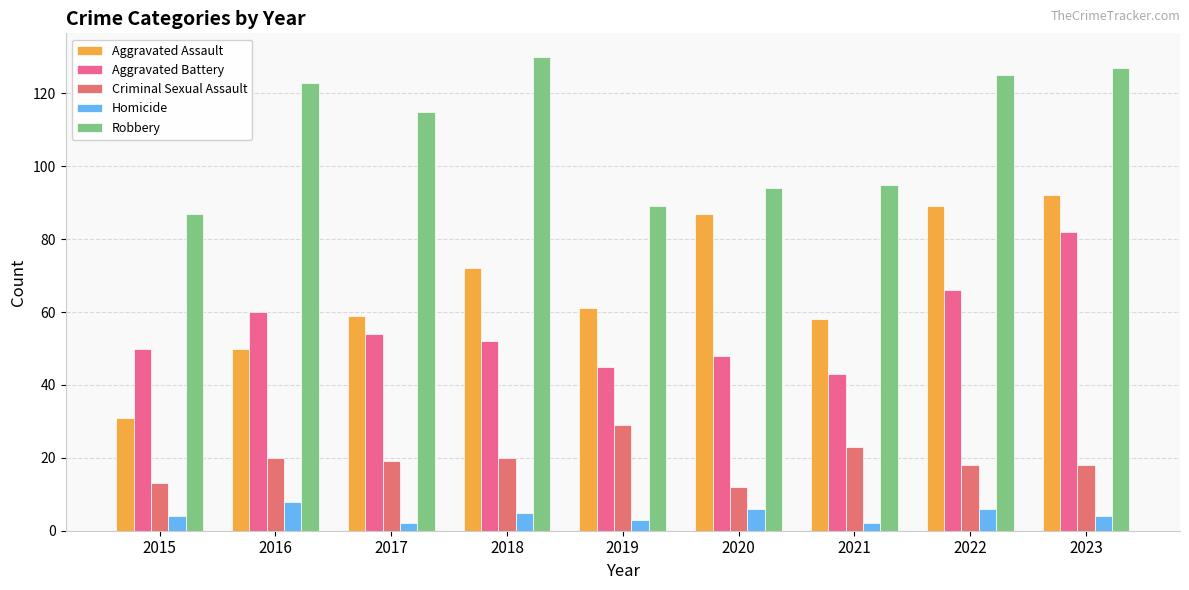

Reading left to right, list all the values displayed in this chart.

Aggravated Assault: 2015=31	2016=50	2017=59	2018=72	2019=61	2020=87	2021=58	2022=89	2023=92
Aggravated Battery: 2015=50	2016=60	2017=54	2018=52	2019=45	2020=48	2021=43	2022=66	2023=82
Criminal Sexual Assault: 2015=13	2016=20	2017=19	2018=20	2019=29	2020=12	2021=23	2022=18	2023=18
Homicide: 2015=4	2016=8	2017=2	2018=5	2019=3	2020=6	2021=2	2022=6	2023=4
Robbery: 2015=87	2016=123	2017=115	2018=130	2019=89	2020=94	2021=95	2022=125	2023=127